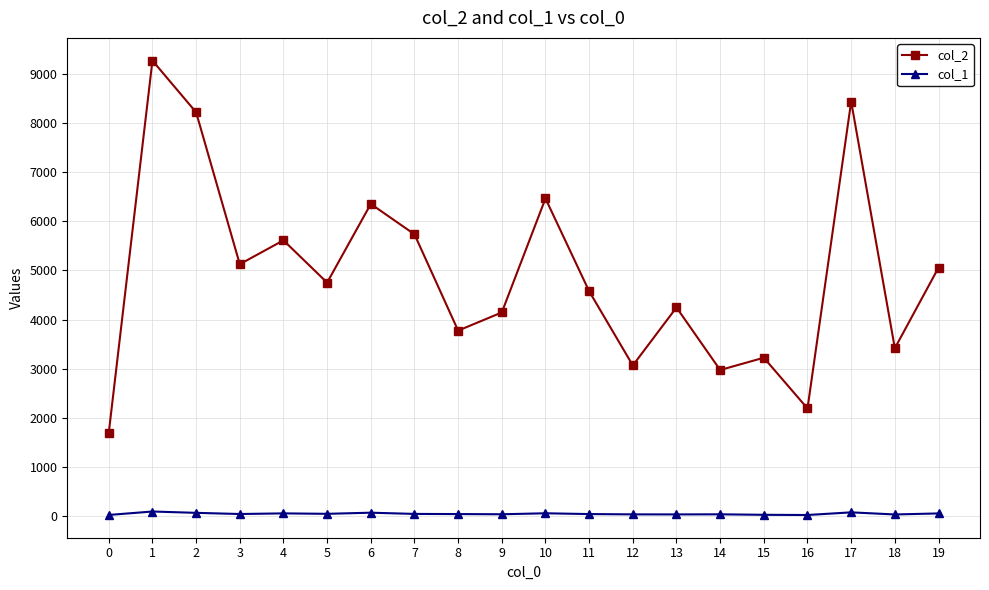

At how many categories does at least one series exceed 5313?

7